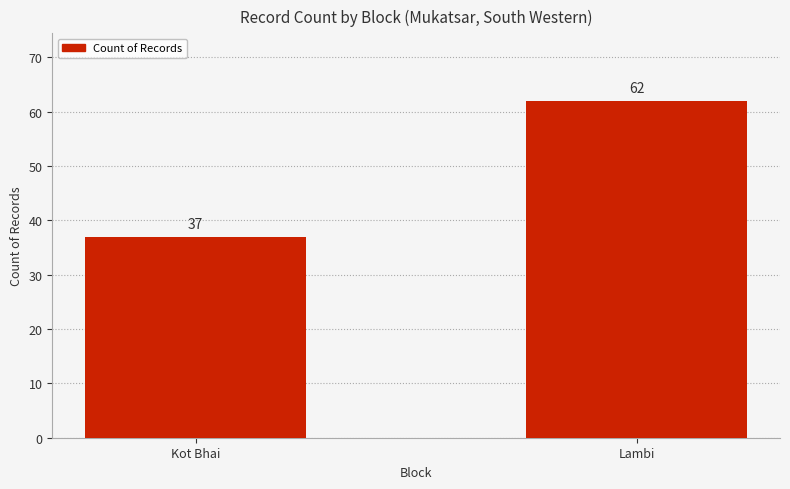

What is the ratio of the value at Kot Bhai to the value at Lambi?

0.6